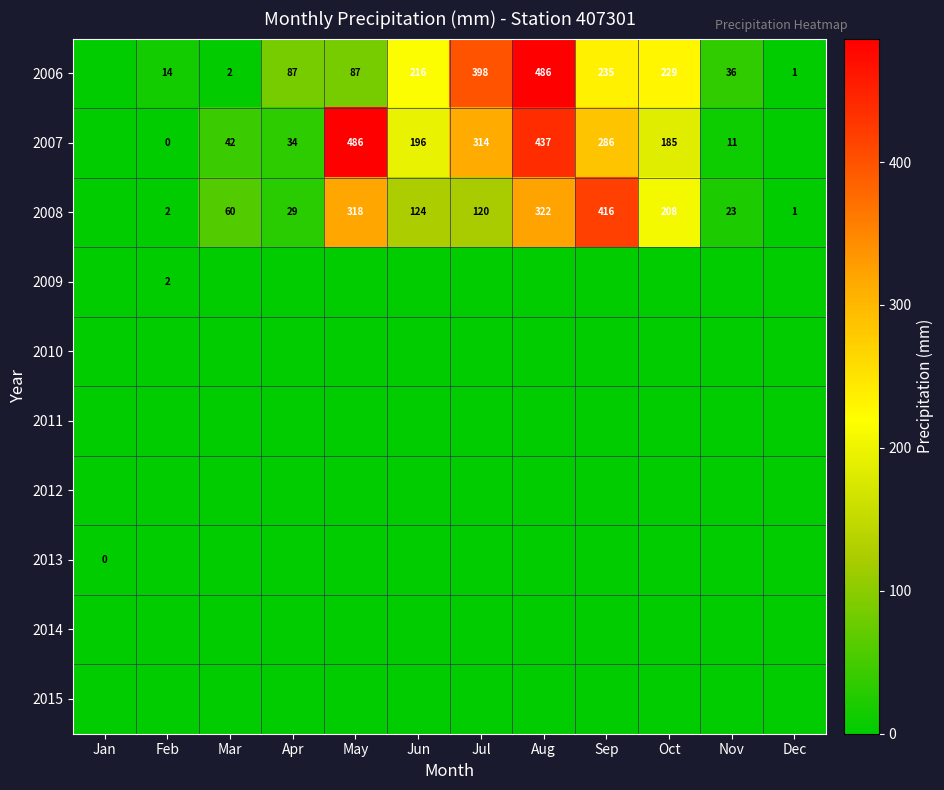

True or false: 2007 has a value of 42 at Mar.

True